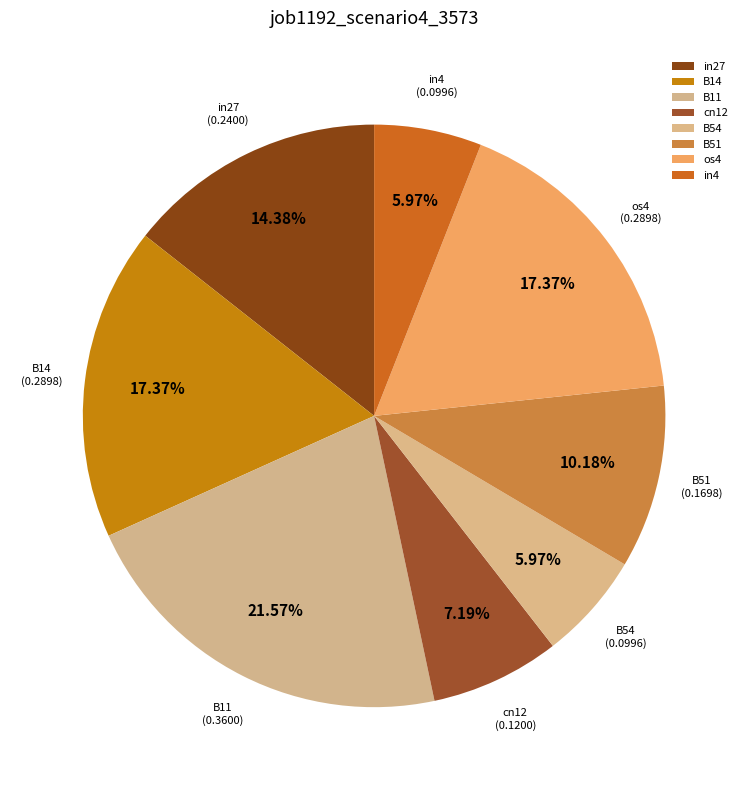

Is it true that B14 is 17% of the pie?

True